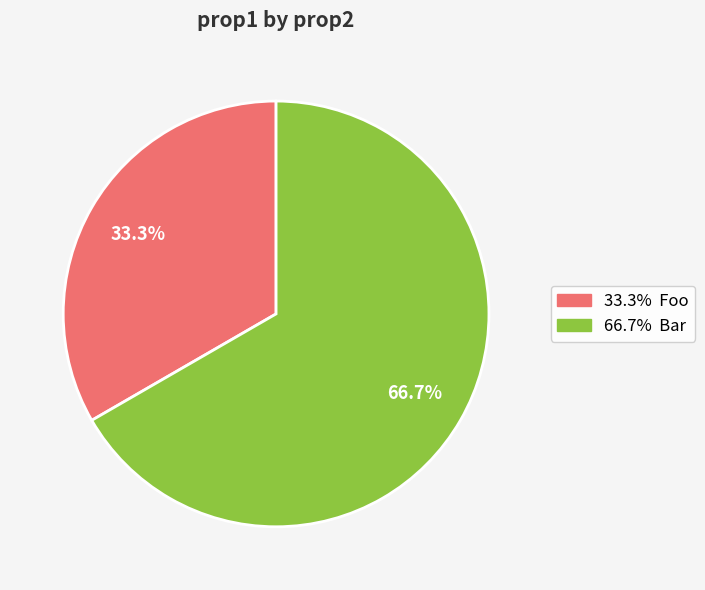

Is there any slice that represents more than half of the pie?

Yes